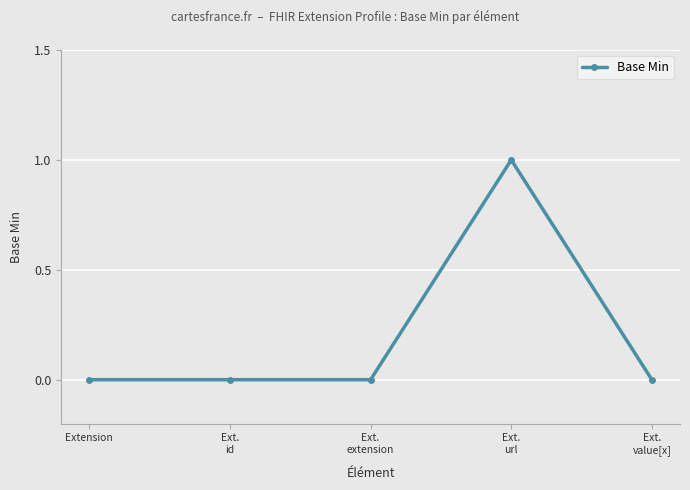

True or false: there are more than 2 points higher than both neighbors.

False